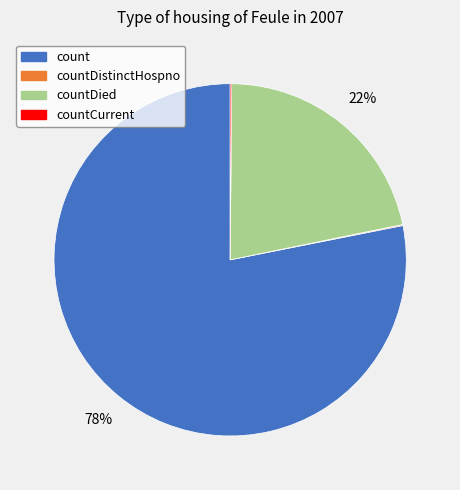

To the nearest percent, what portion does countDied represent?

22%